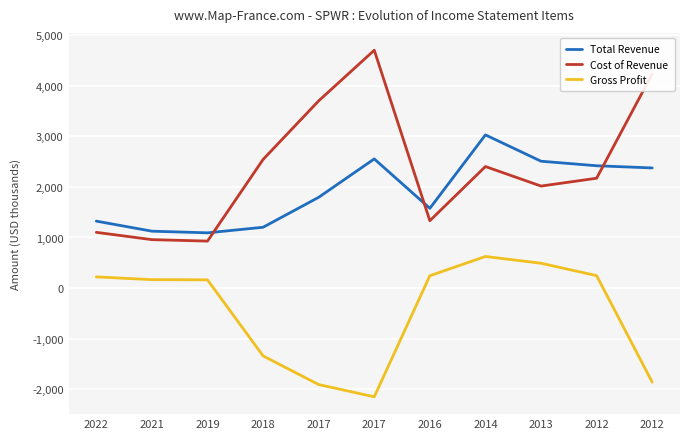

Does the chart display data point markers on the line(s)?

No